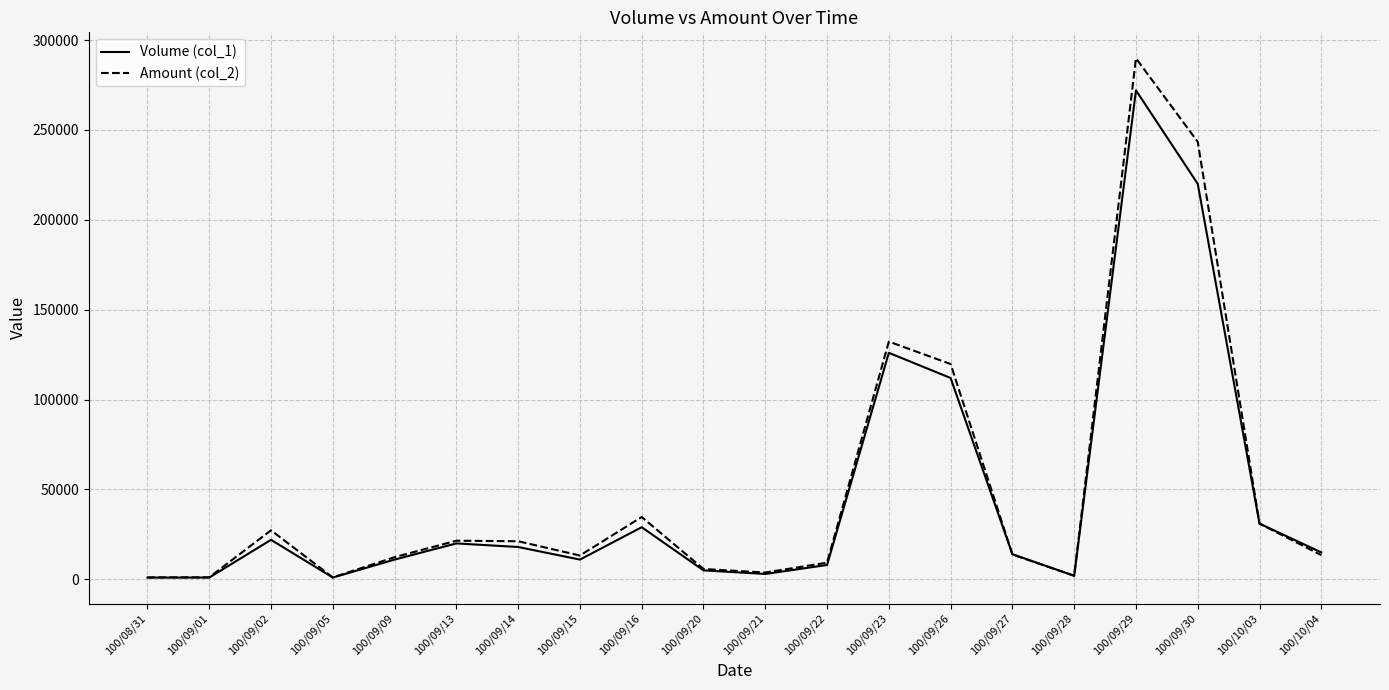

What is the difference between the highest and lowest values at 100/09/16?

5690